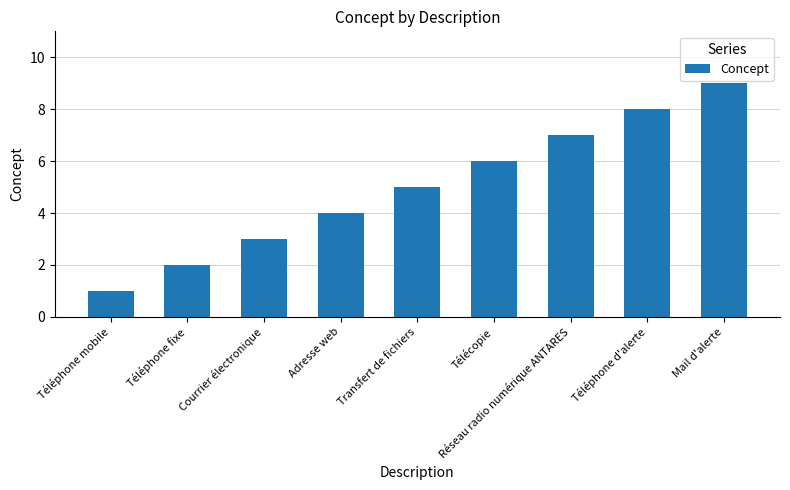

Rank the categories by value from highest to lowest.

Mail d'alerte, Téléphone d'alerte, Réseau radio numérique ANTARES, Télécopie, Transfert de fichiers, Adresse web, Courrier électronique, Téléphone fixe, Téléphone mobile